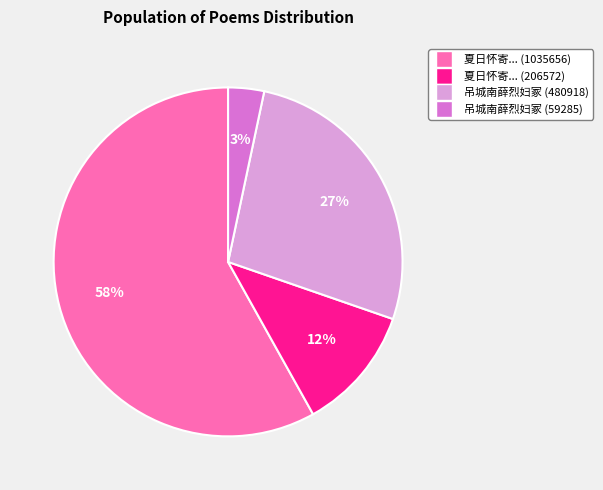

To the nearest percent, what is the difference between the largest and smallest slice percentages?

55%